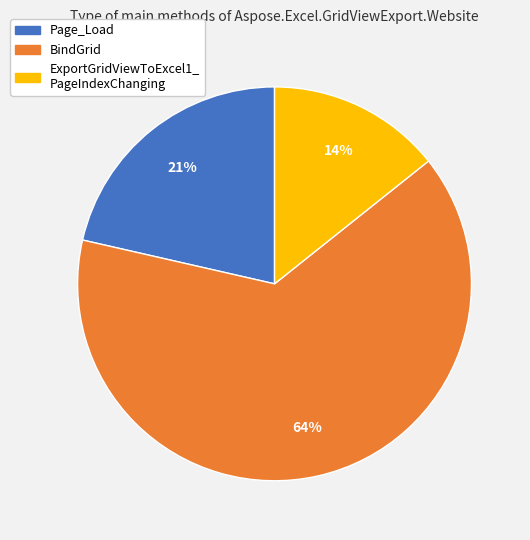

Is there a majority slice in this chart?

Yes